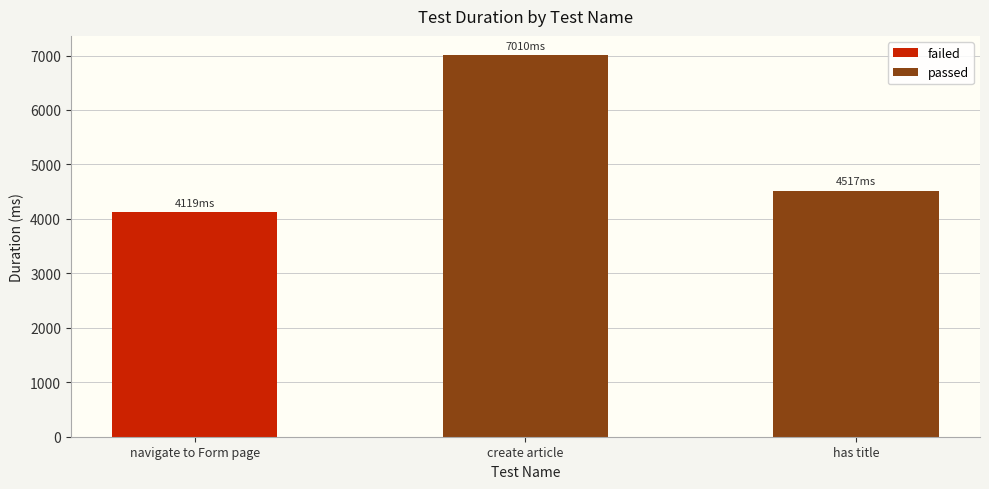

List the labels in order of passed value, smallest first.

has title, create article